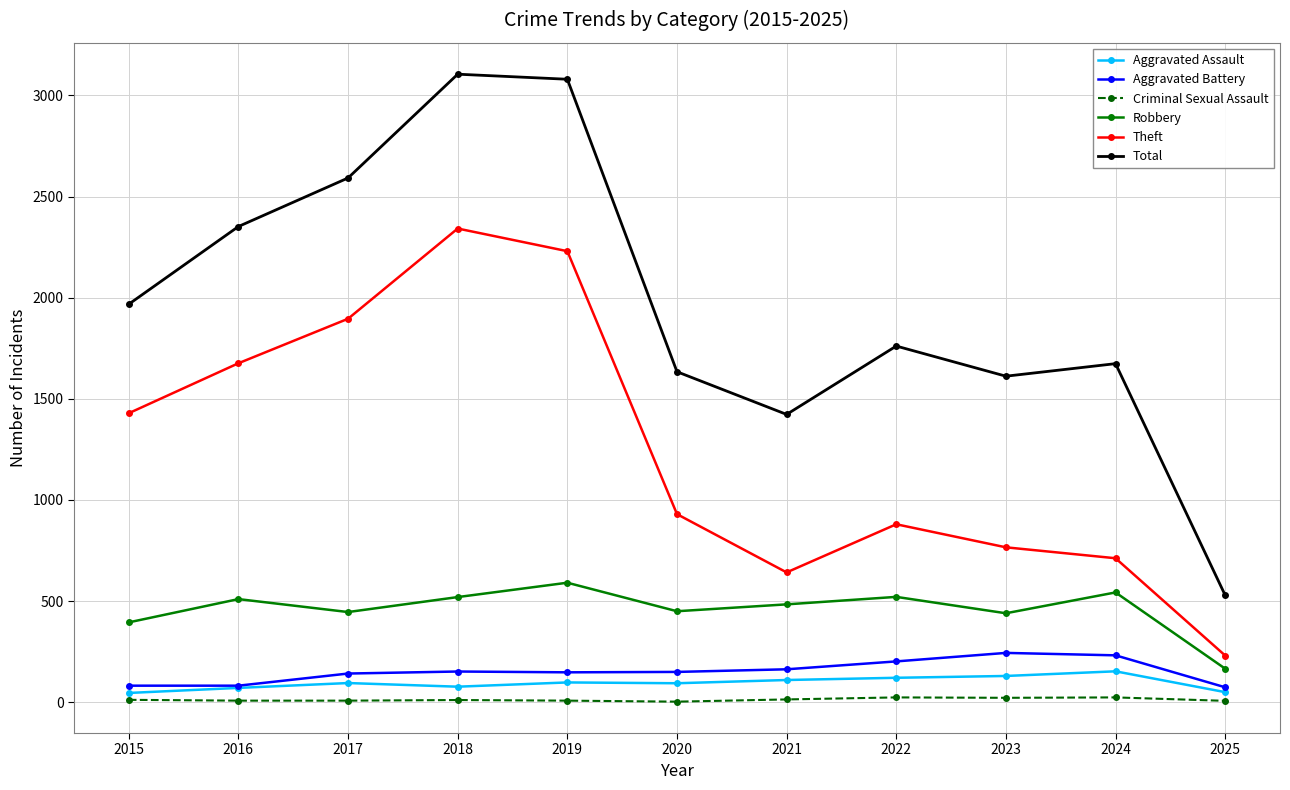

What are all the series names shown in the legend?

Aggravated Assault, Aggravated Battery, Criminal Sexual Assault, Robbery, Theft, Total